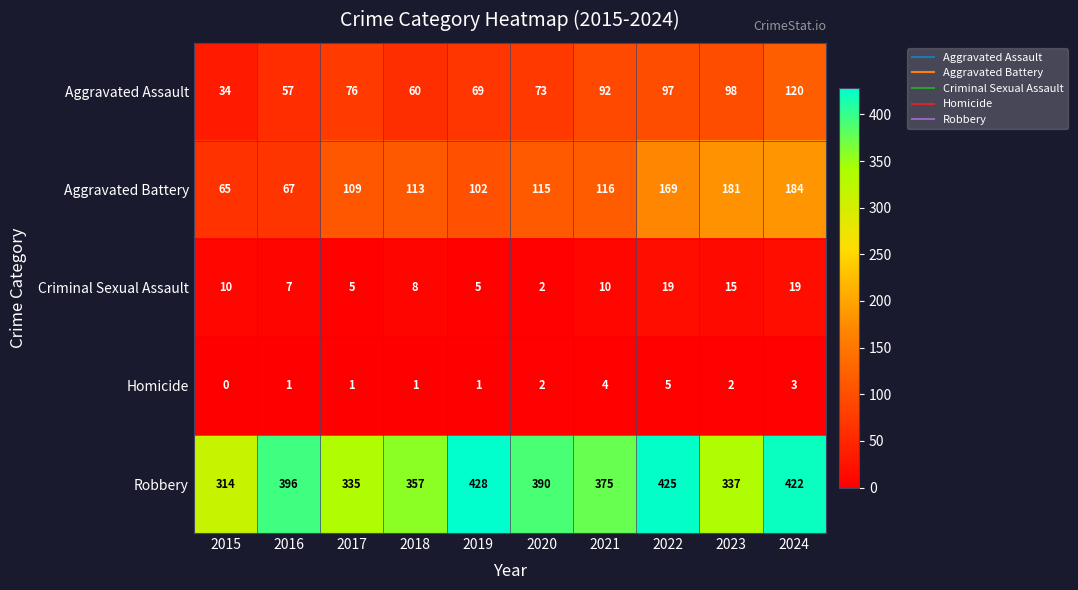

Is the value of Aggravated Battery at 2018 greater than the value of Criminal Sexual Assault at 2016?

Yes